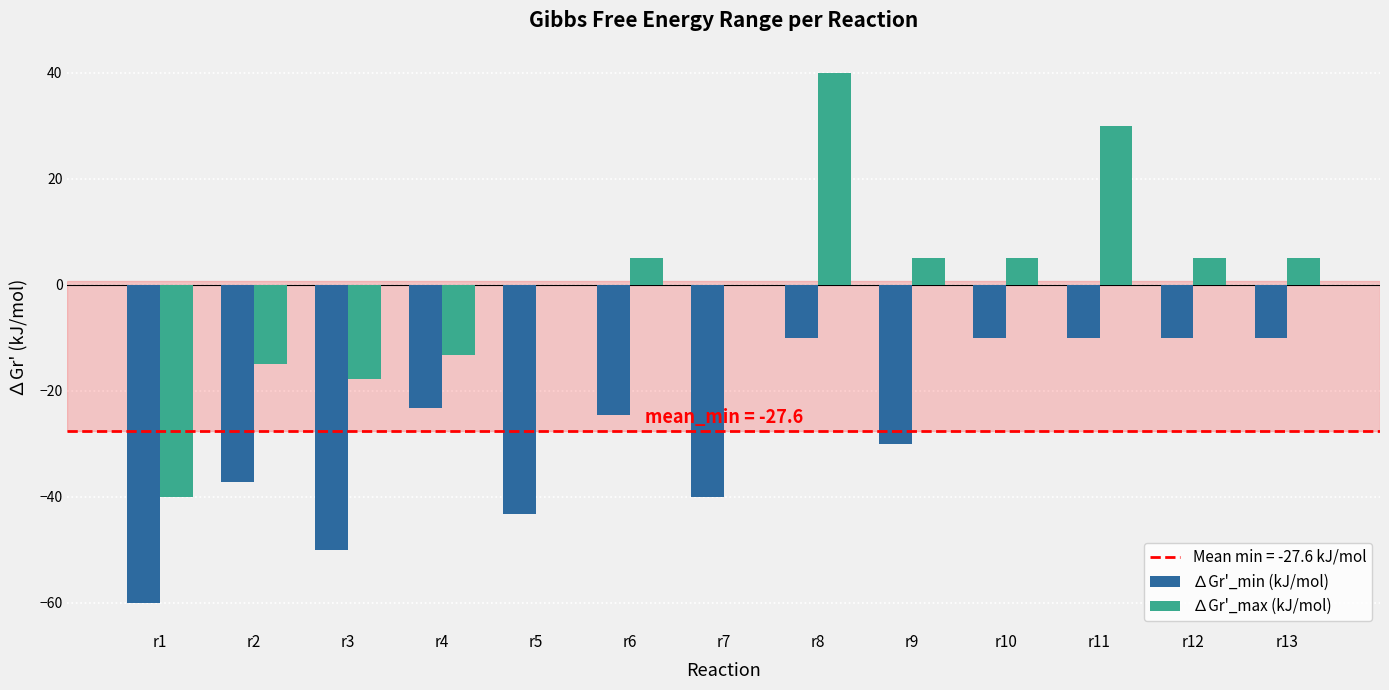

What is the greatest value displayed?

40.0